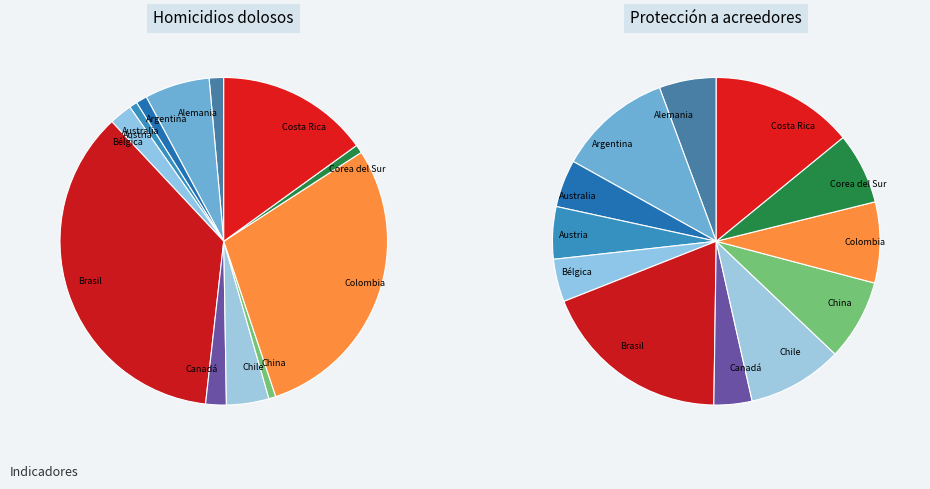

To the nearest percent, what is the difference between the largest and smallest slice percentages?

36%